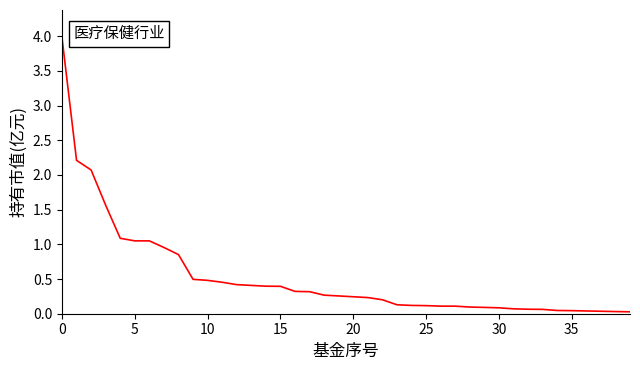

What is the difference between the maximum and minimum values?

4.0